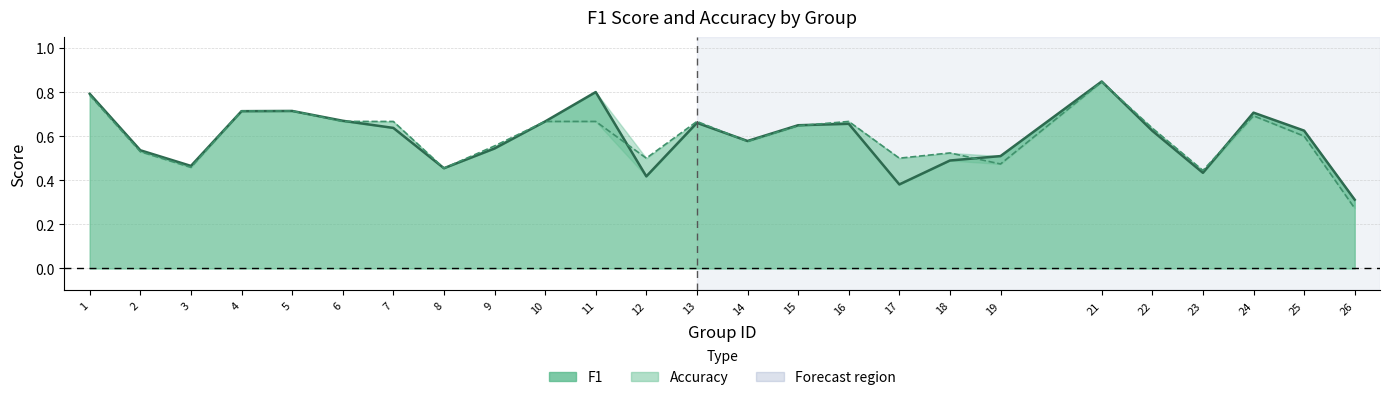

In accuracy, how many points are higher than both neighbors (excluding endpoints)?

5